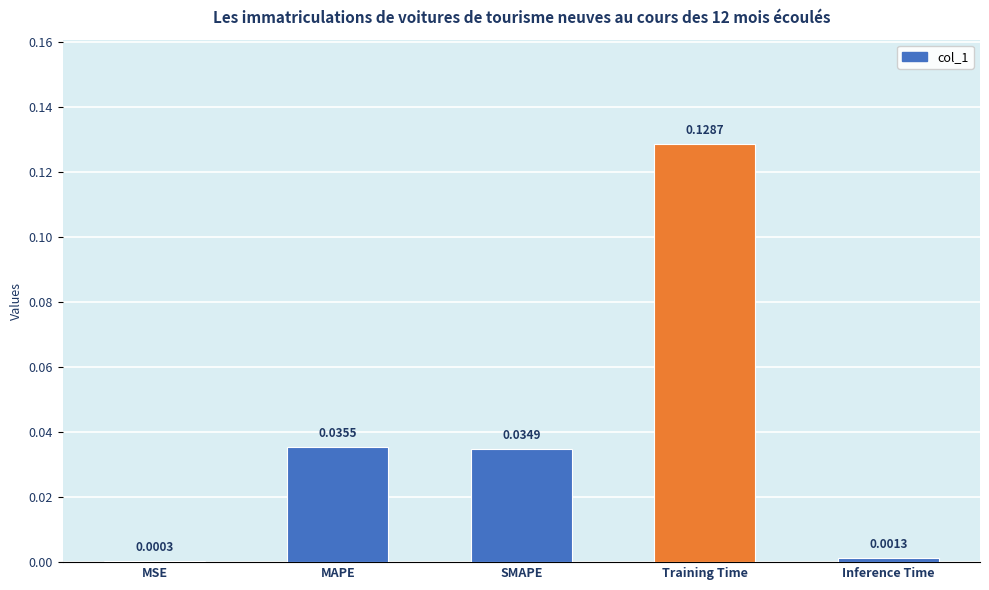

Are the bars grouped side by side (vs. stacked)?

No